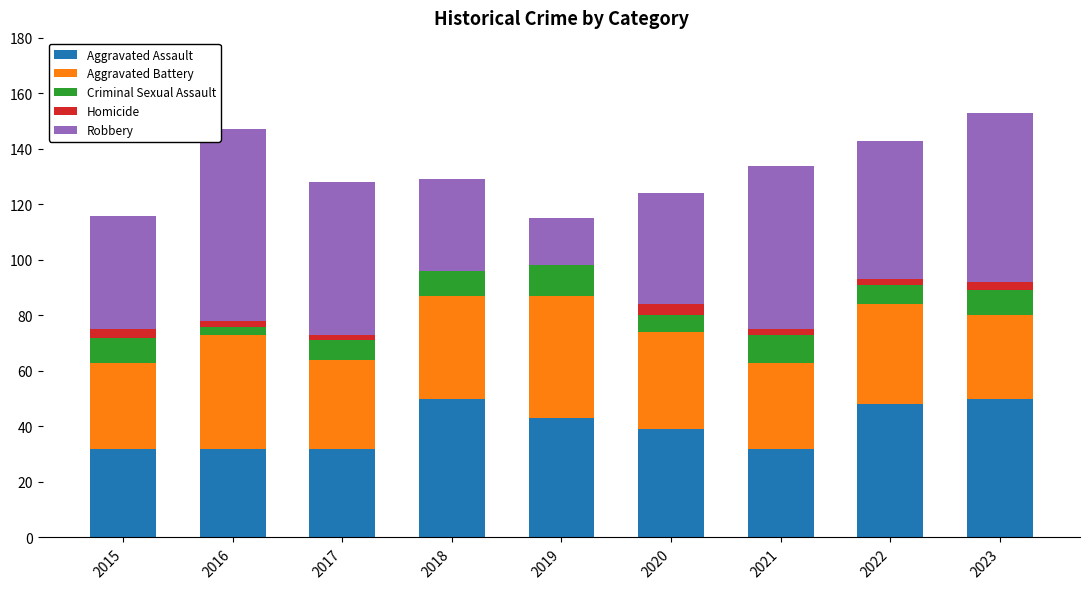

How many categories are shown in the chart?

9